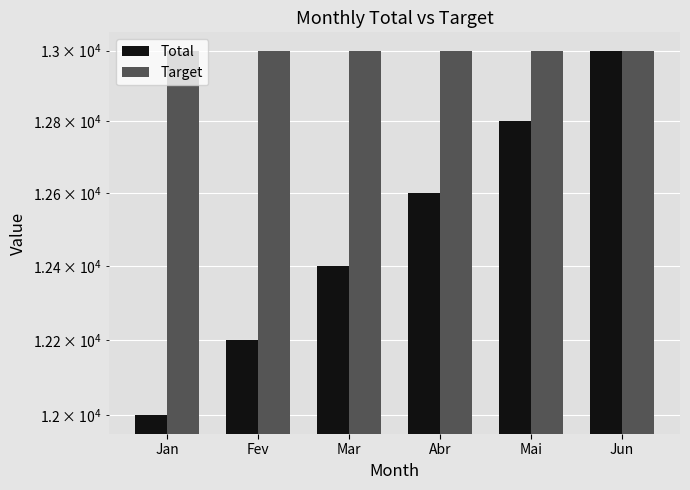

What is the minimum value for Total?

12000